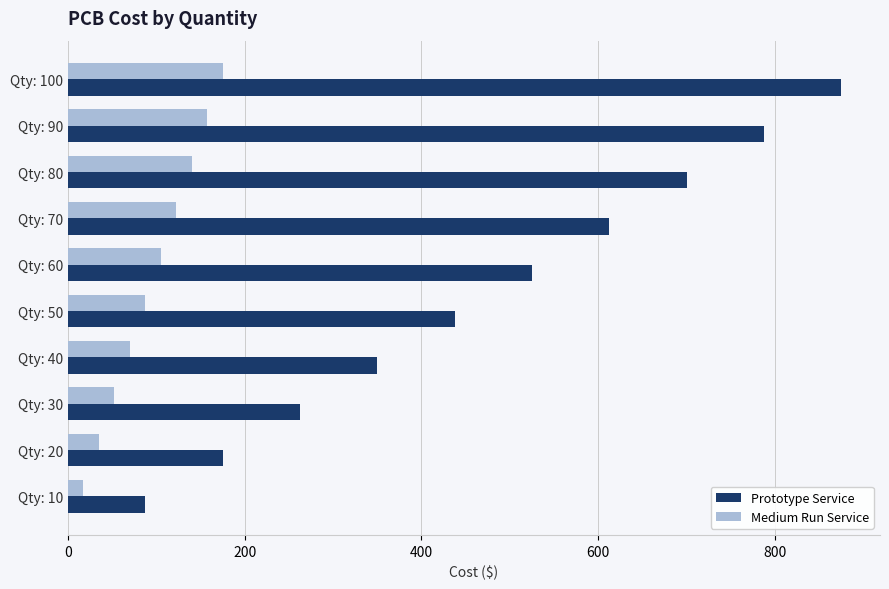

Which category has the highest value in the Prototype Service series?

Qty: 100